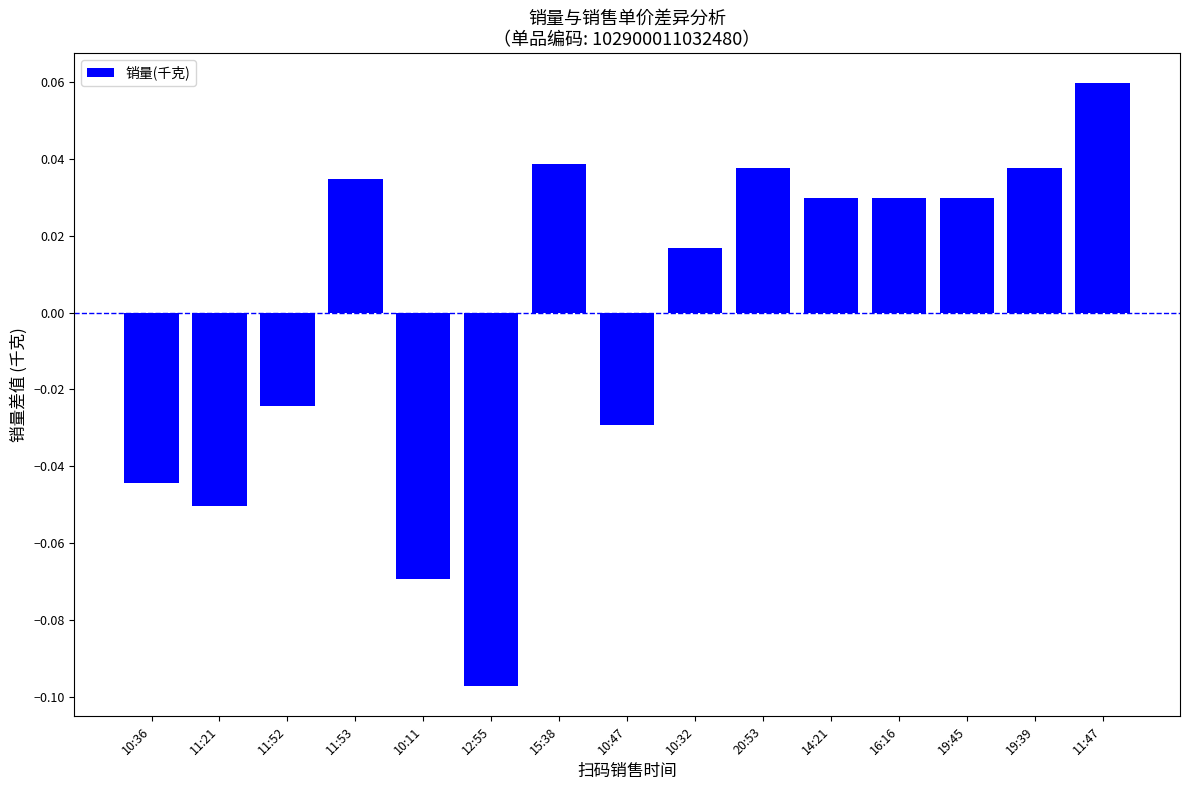

Which category has the highest value across all series?

11:47